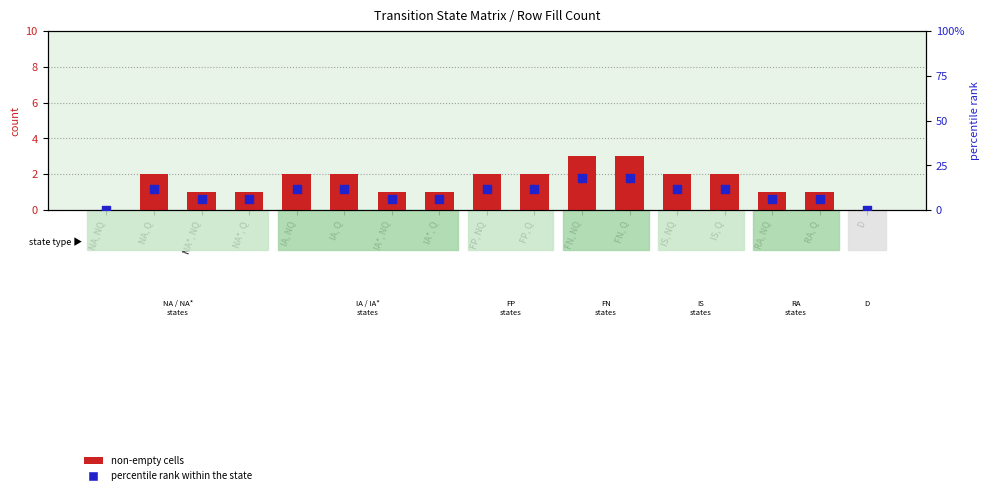

Which series reaches the minimum Y coordinate?

non-empty cells